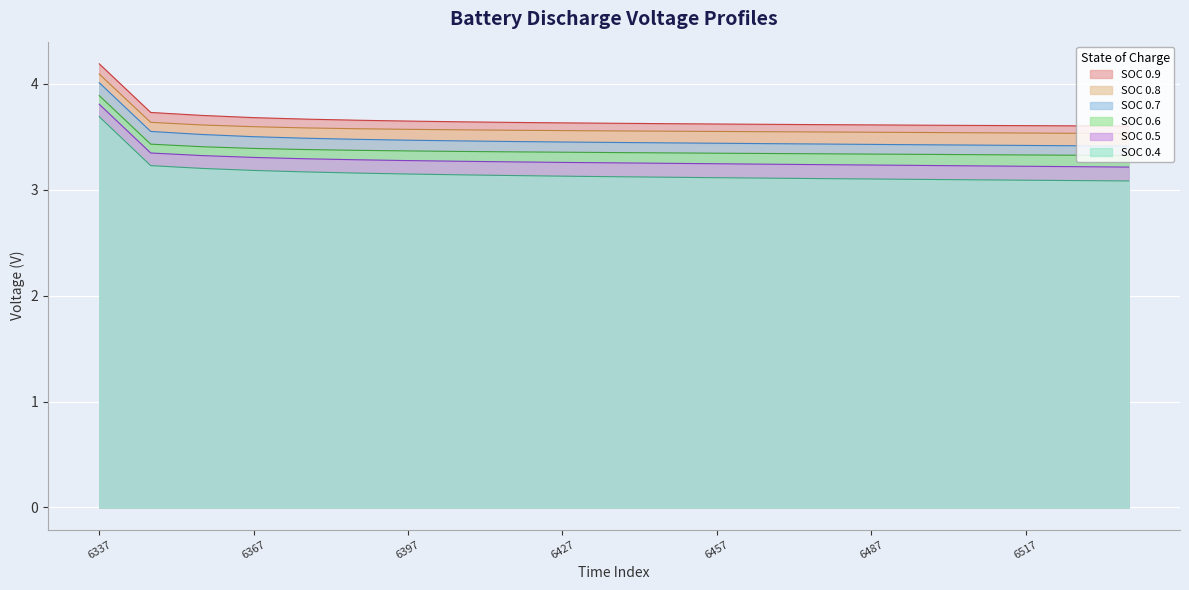

Which label corresponds to the largest value in the chart?

6337